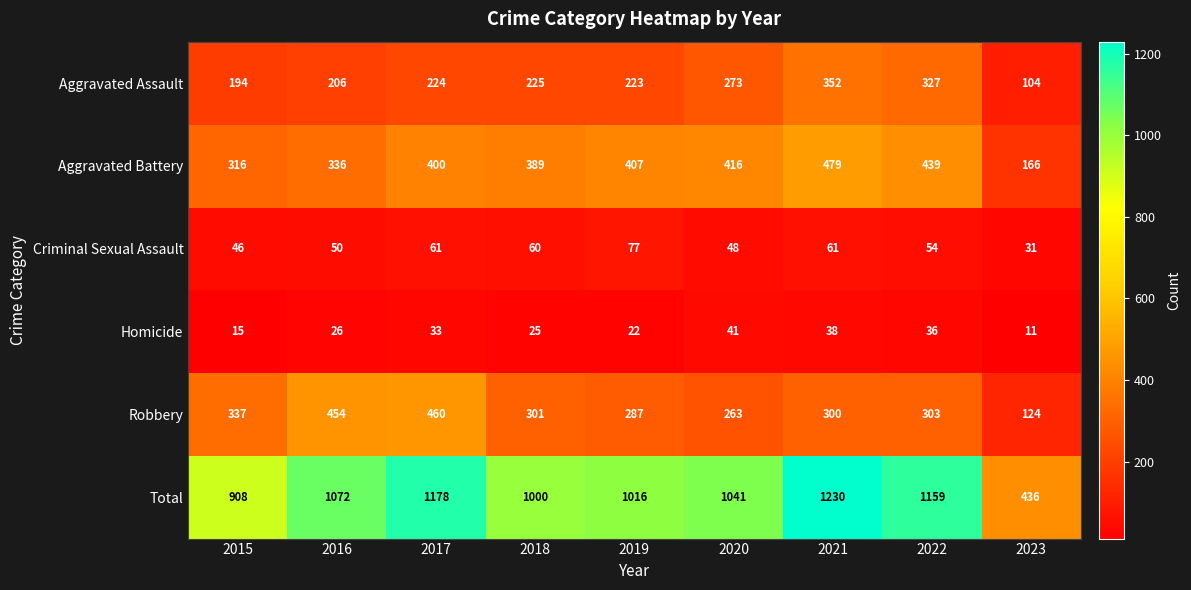

Where is Robbery nearest to the value 292?

2019